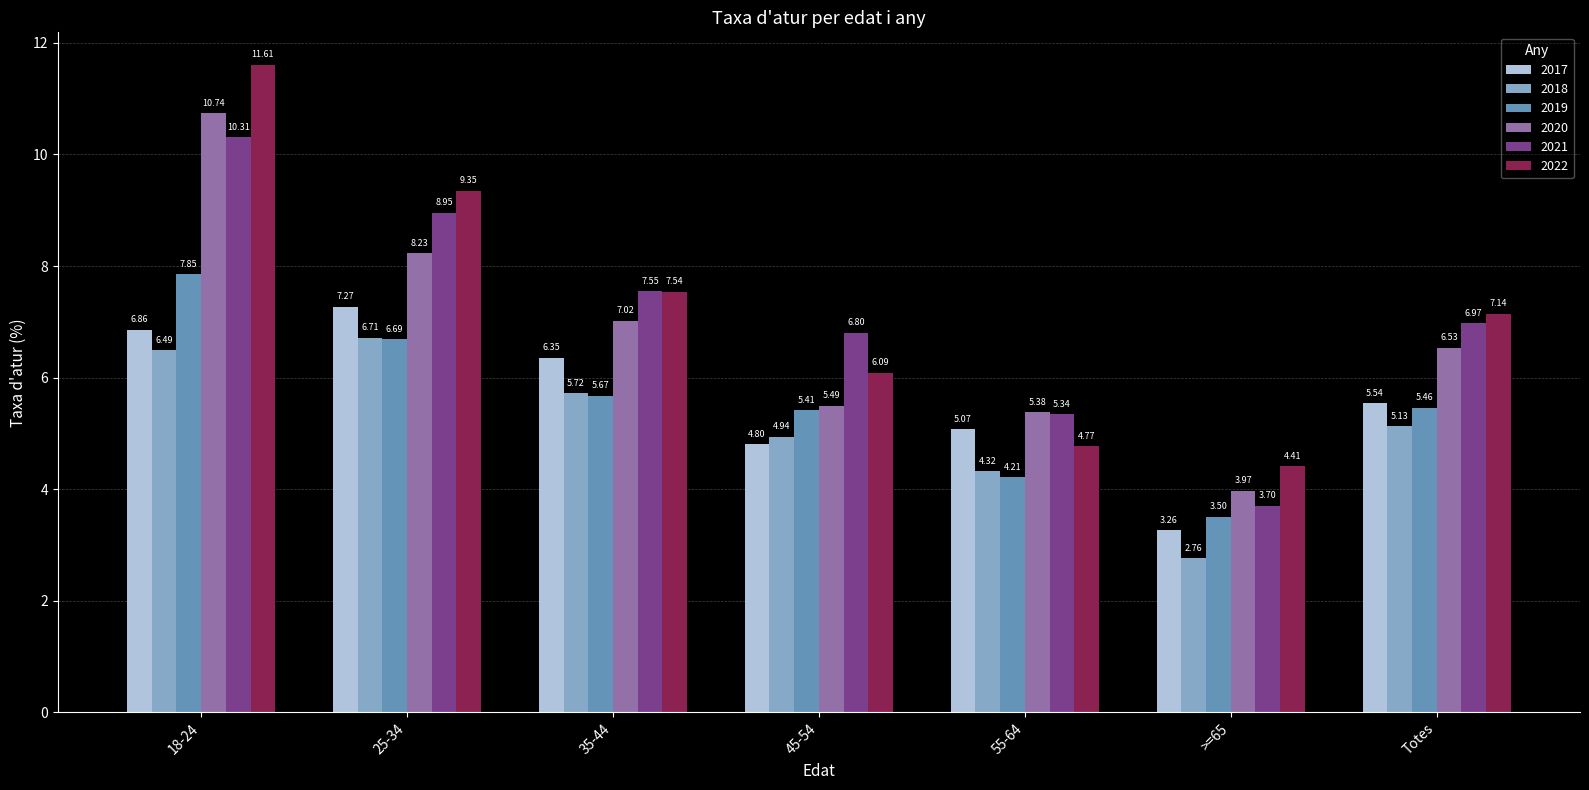

What are all the series names shown in the legend?

2017, 2018, 2019, 2020, 2021, 2022